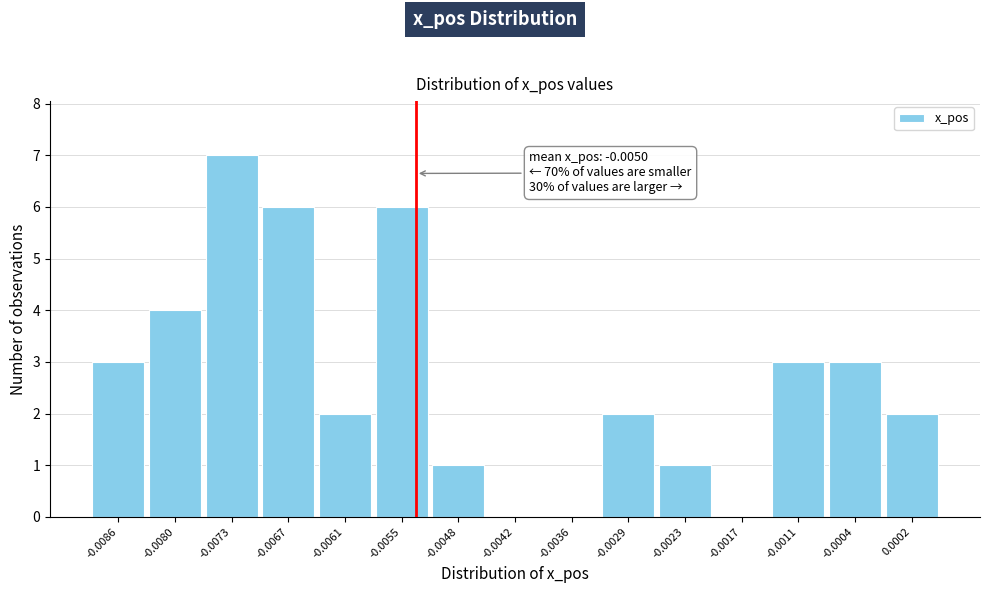

Reading left to right, list all the values displayed in this chart.

-0.0086=3	-0.0080=4	-0.0073=7	-0.0067=6	-0.0061=2	-0.0055=6	-0.0048=1	-0.0042=0	-0.0036=0	-0.0029=2	-0.0023=1	-0.0017=0	-0.0011=3	-0.0004=3	0.0002=2